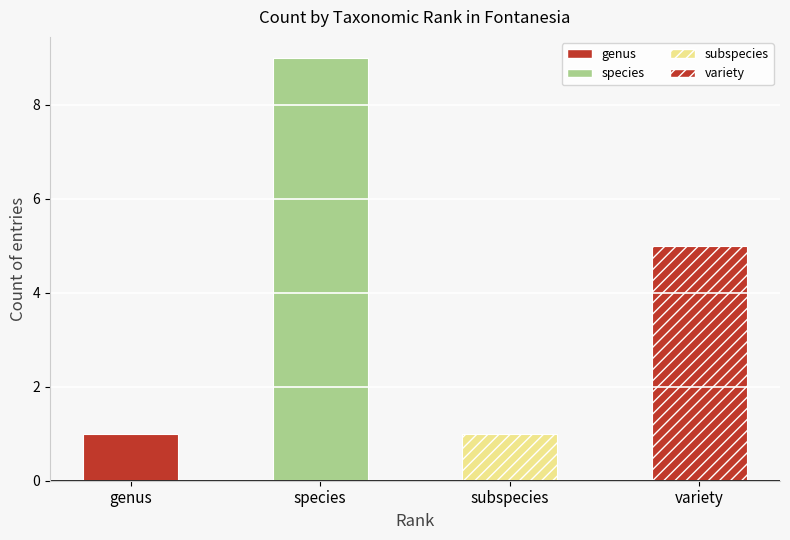

What is the sum of all variety values?

5